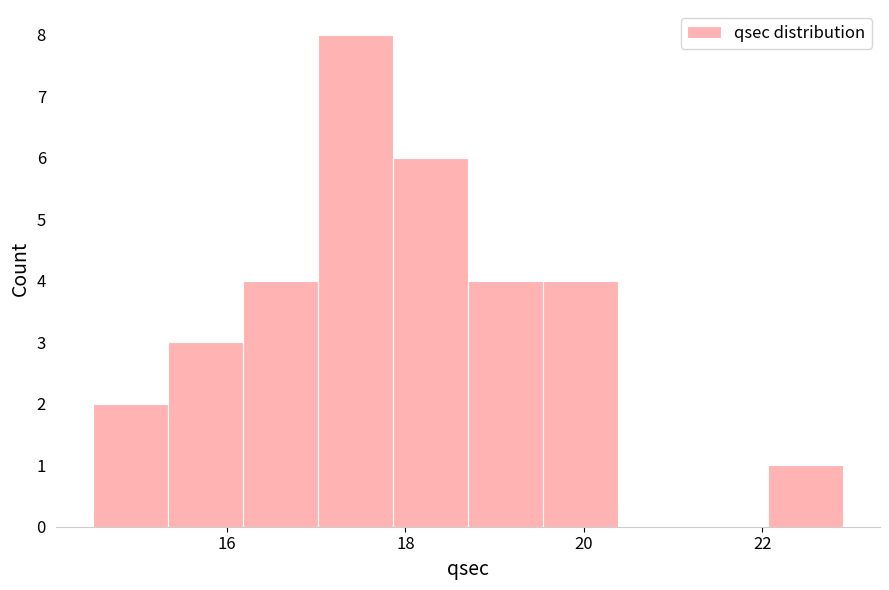

Reading left to right, list every bar in this chart as the range it spans on the x-axis followed by its height. Neither the bar edges nor the heights are printed on the chart, so give them approximately, as read against the axes.

14.50 to 15.34: 2
15.34 to 16.18: 3
16.18 to 17.02: 4
17.02 to 17.86: 8
17.86 to 18.70: 6
18.70 to 19.54: 4
19.54 to 20.38: 4
20.38 to 21.22: 0
21.22 to 22.06: 0
22.06 to 22.90: 1